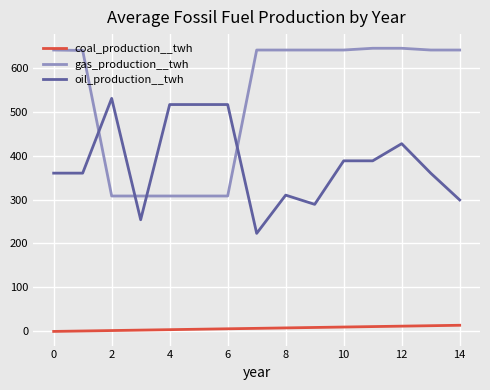

Which series has the largest total across all categories?

gas_production__twh